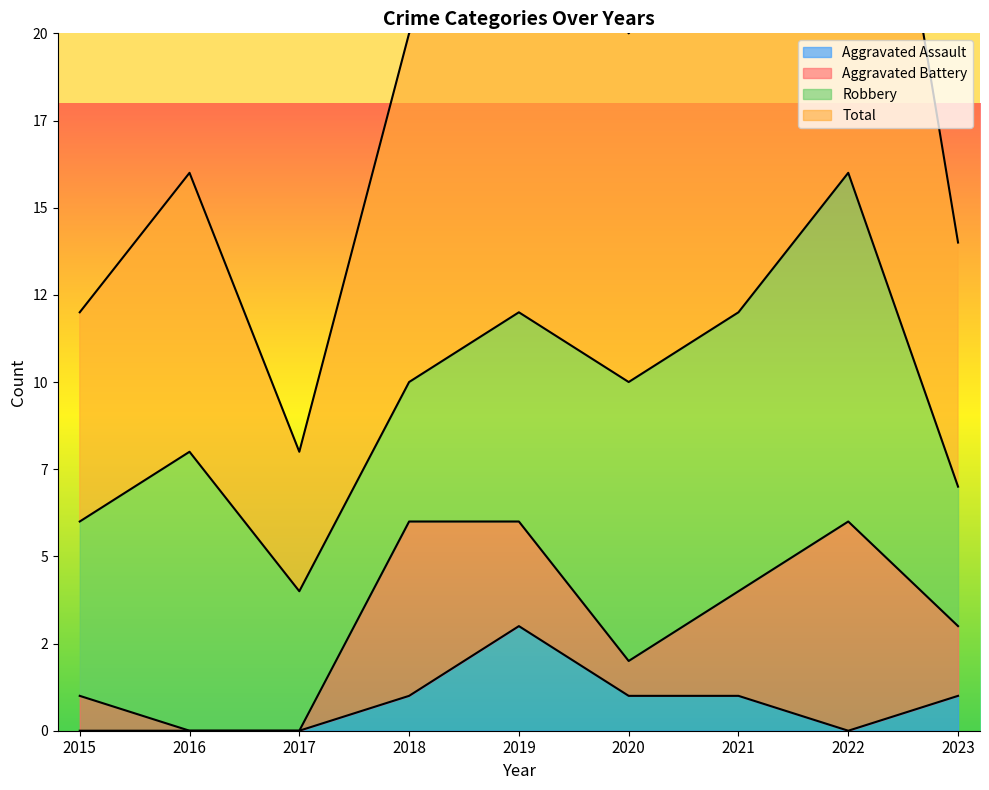

Where is the first local maximum for Aggravated Assault?

2019